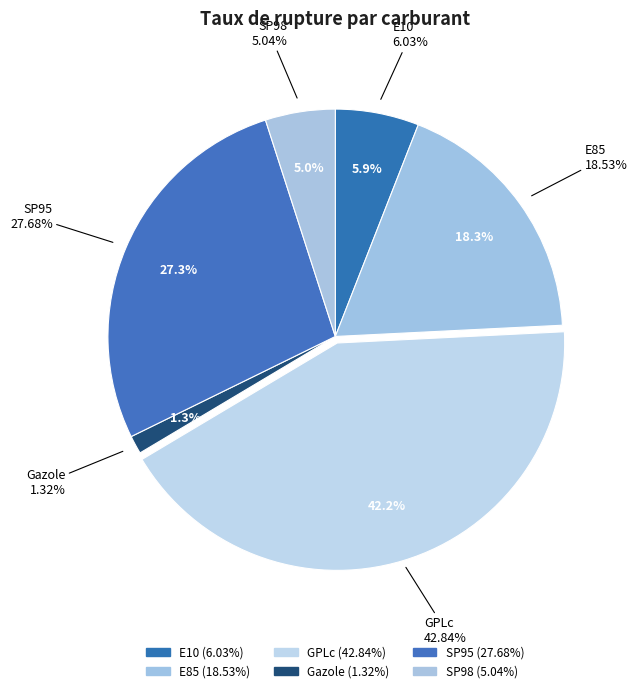

Does SP98 represent more than half of the total?

No